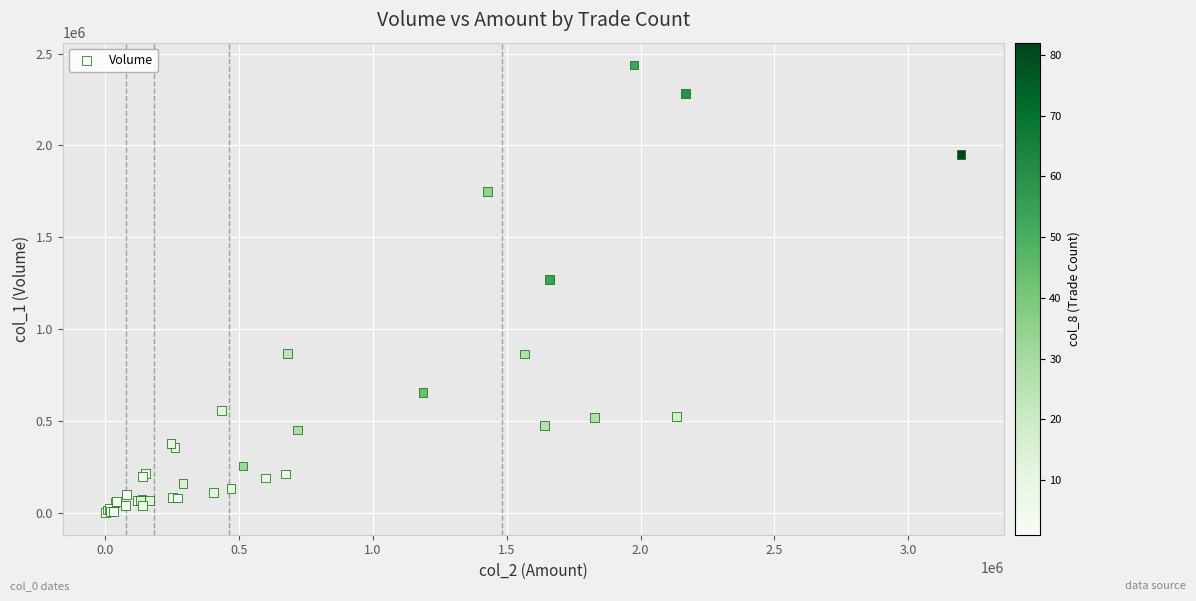

What Y value in the scatter plot is closest to 1220000?

1272000